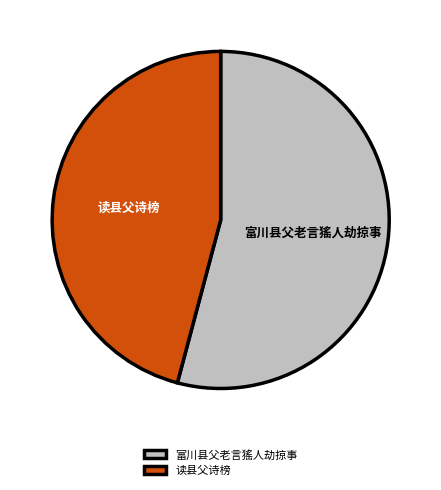

What is the smallest slice in the pie chart?

读县父诗榜